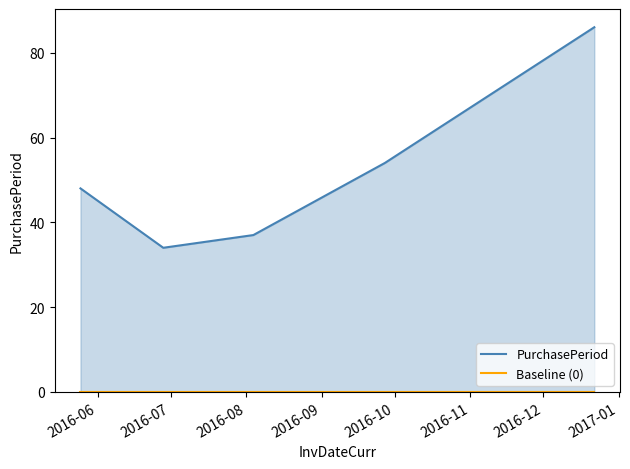

What is the total value across all series at 2016-07?

34